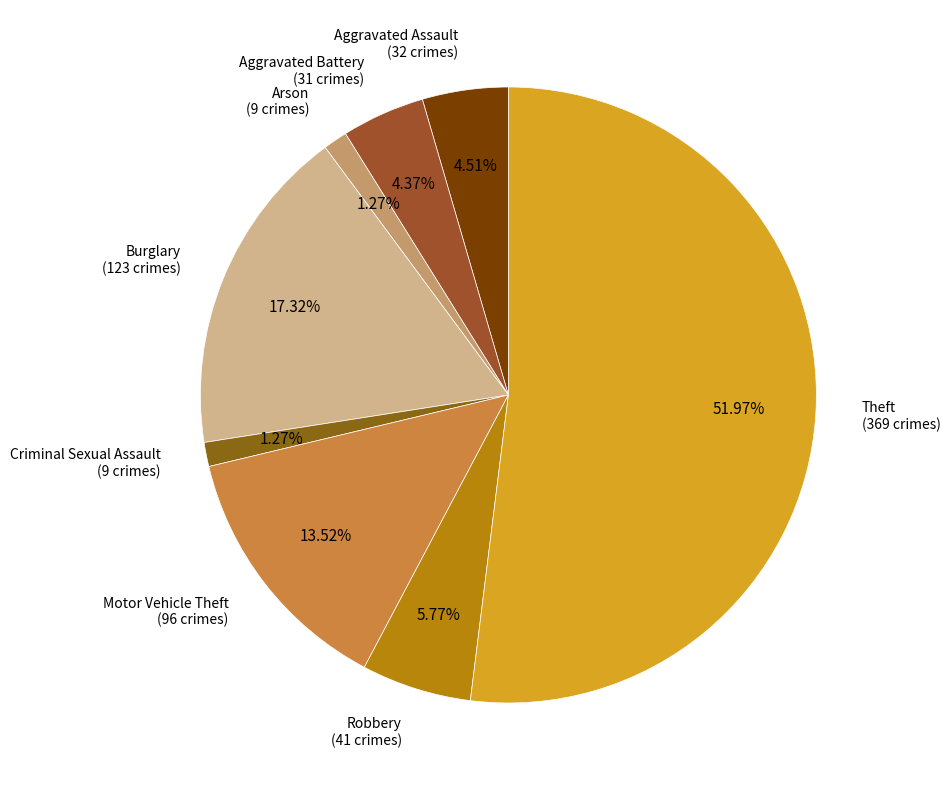

The Theft slice represents 52% of the pie. True or false?

True